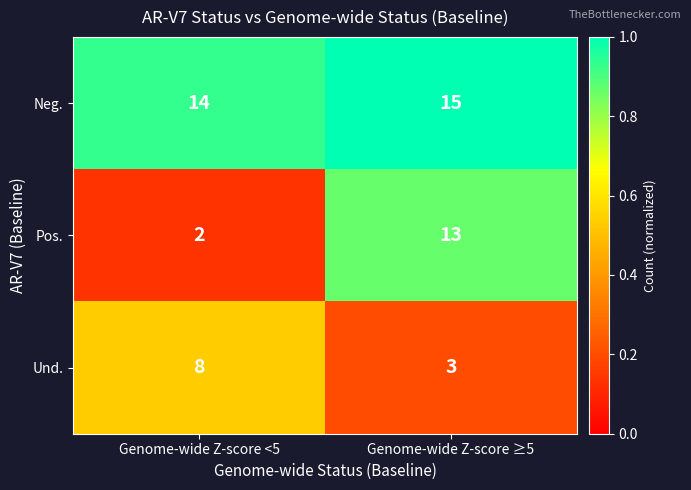

What is the difference between the maximum and minimum values in the Pos. series?

11